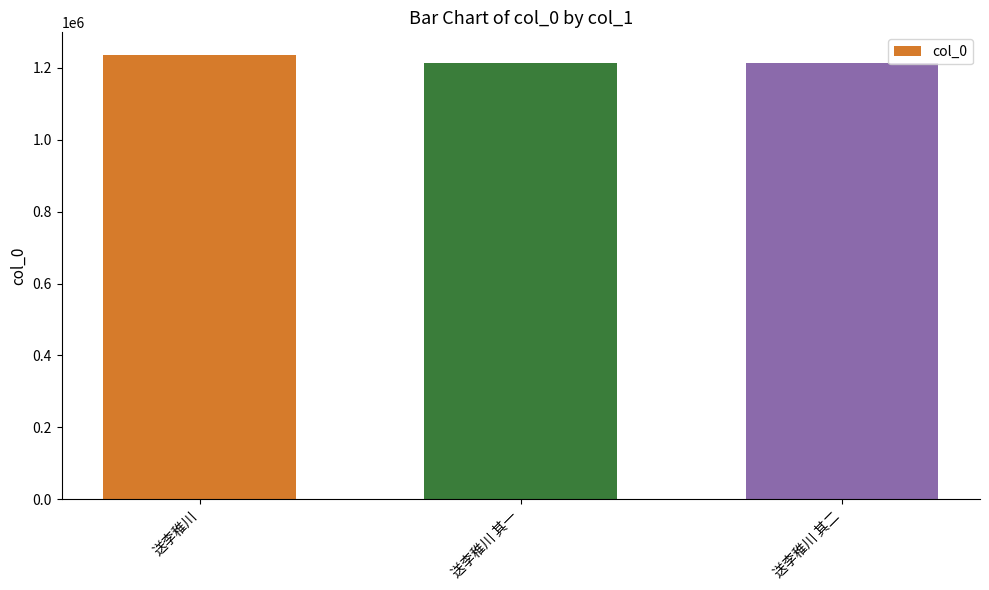

What is the difference between the values at 送李稚川 其二 and 送李稚川?

24220